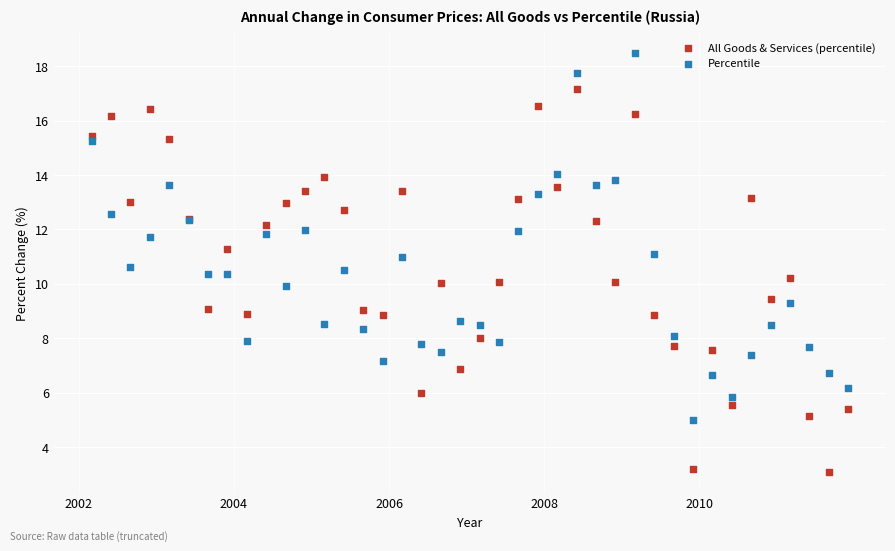

Which series reaches the maximum Y coordinate?

Percentile